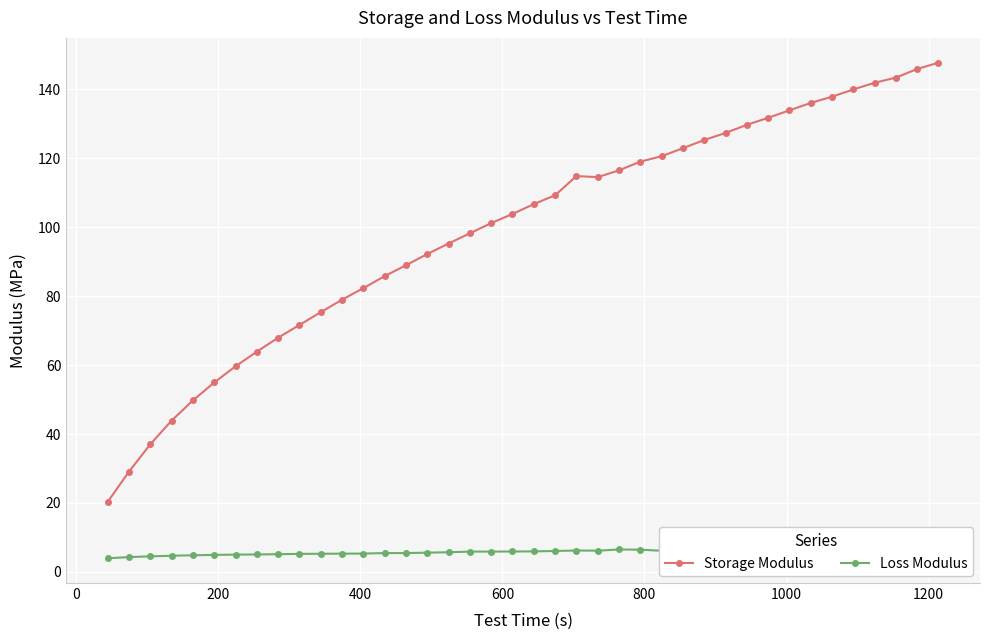

True or false: Storage Modulus and Loss Modulus cross at least once.

False